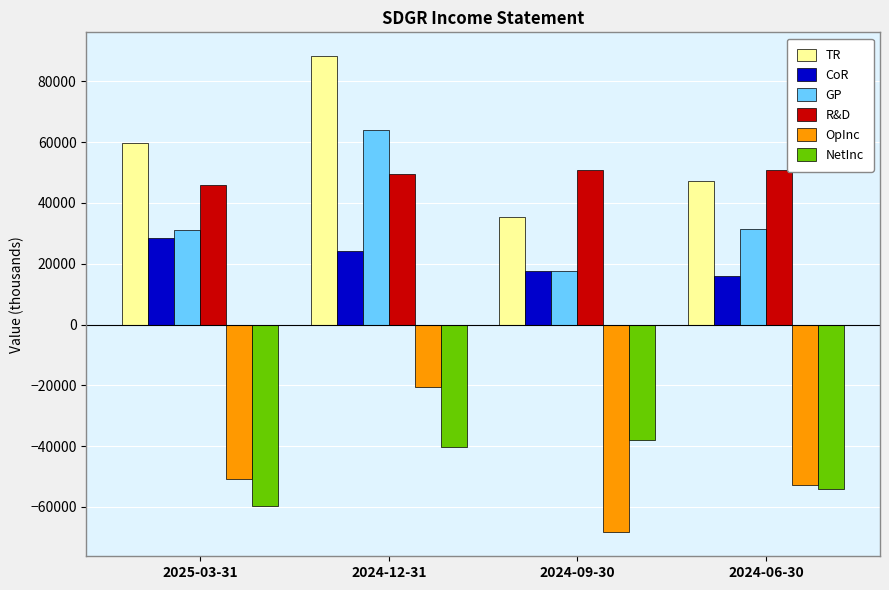

What is the label of the 4th bar from the left?

2024-06-30